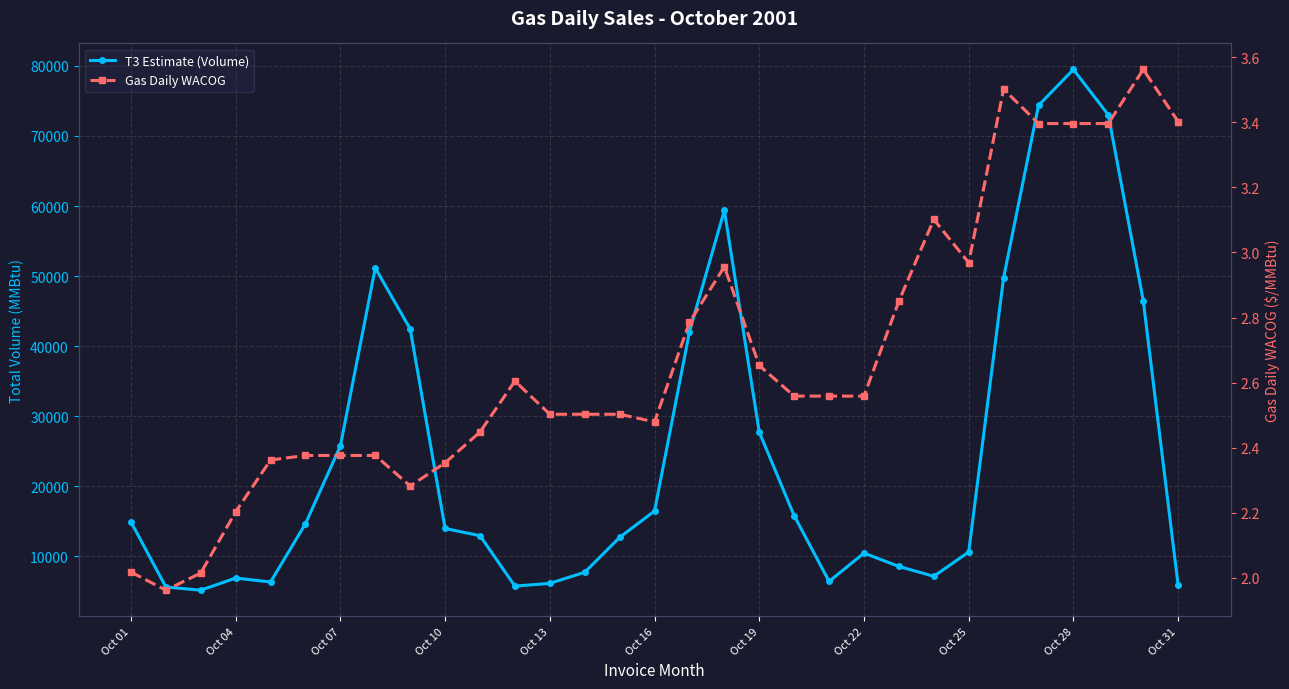

How many data points in Gas Daily WACOG are above 2?

30